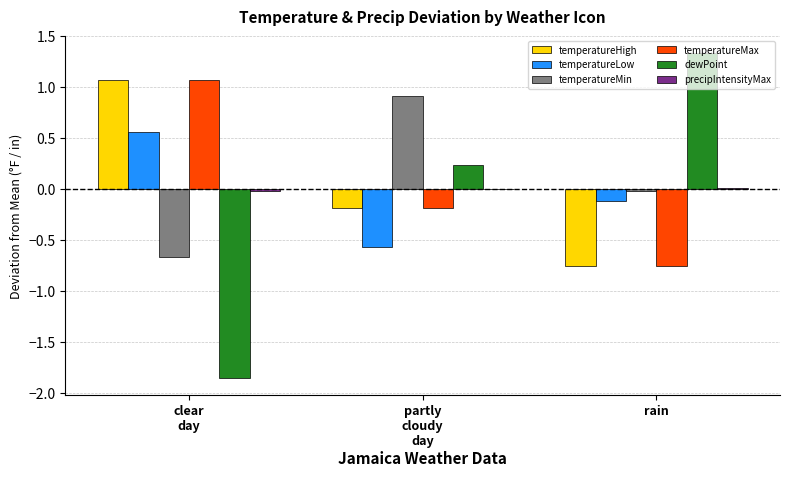

Which category has the highest value across all series?

rain